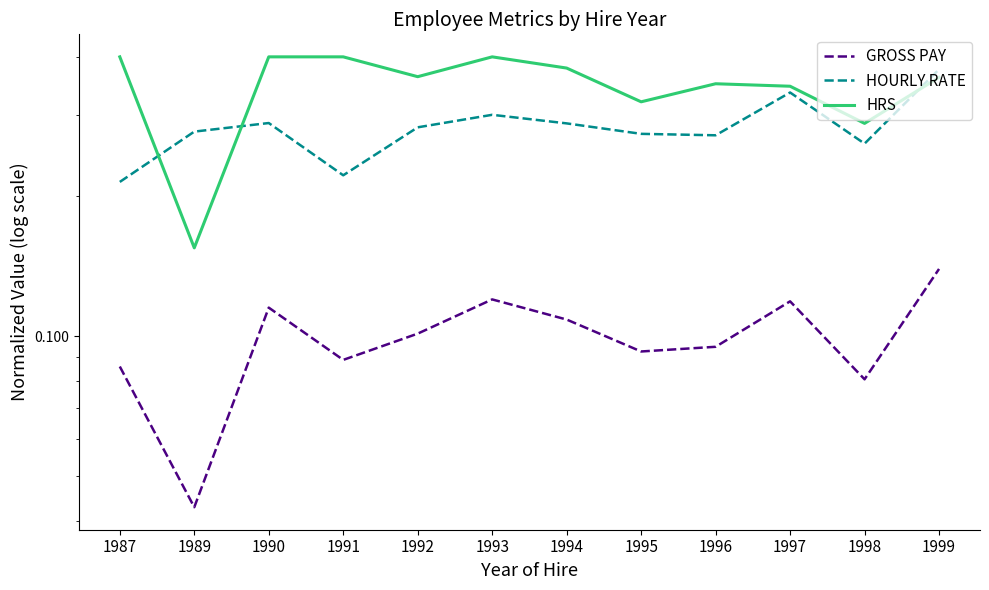

What is the average value of the HOURLY RATE series?

0.3